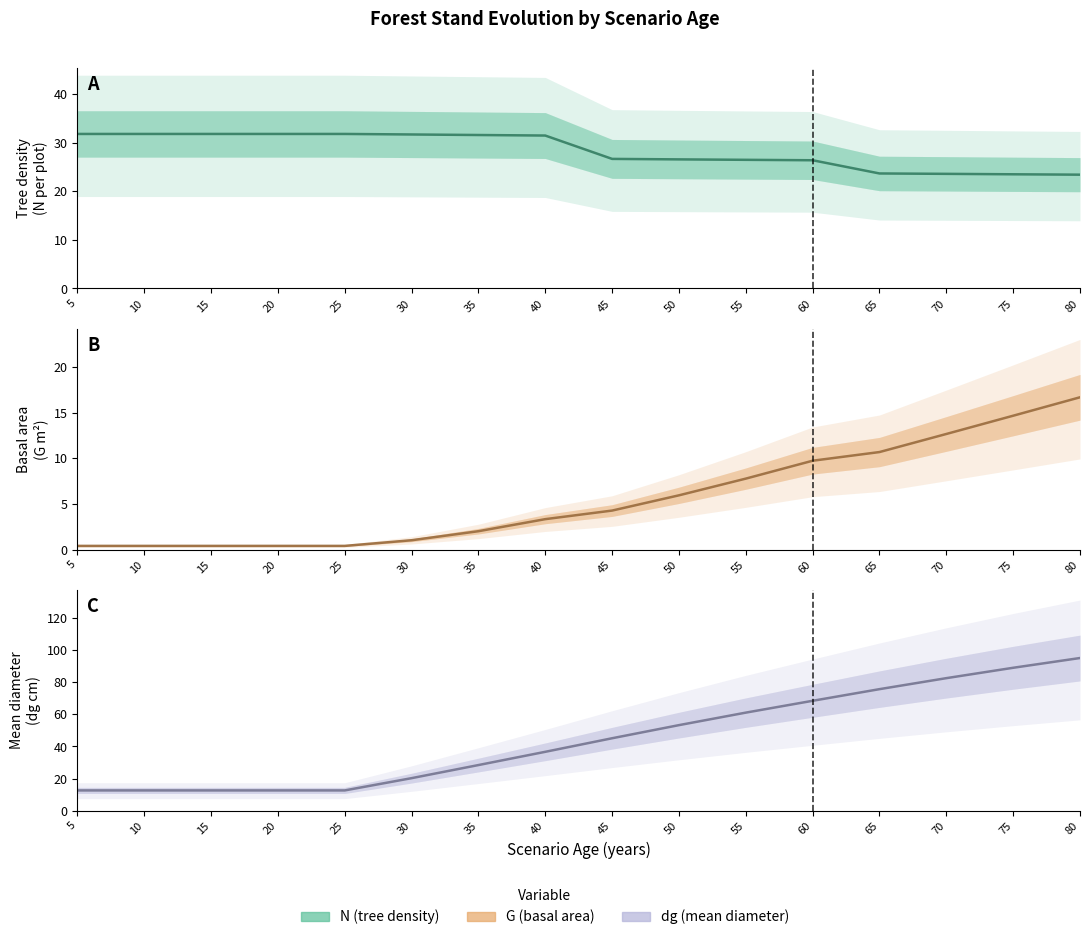

At how many categories does at least one series exceed 31?

16